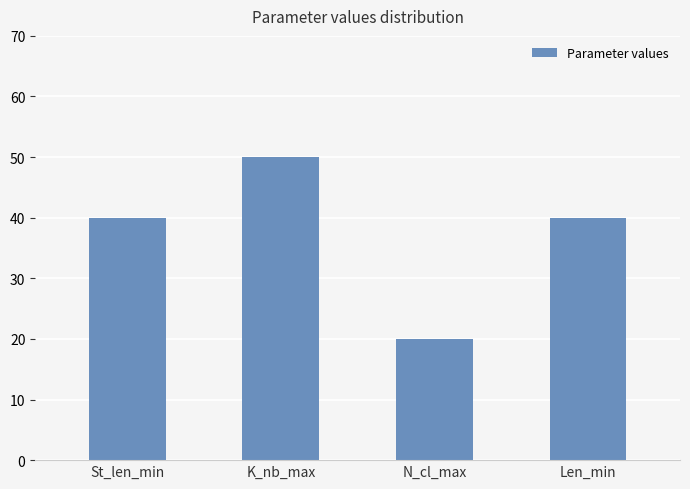

Approximately how many times larger is the value at Len_min compared to K_nb_max?

0.8